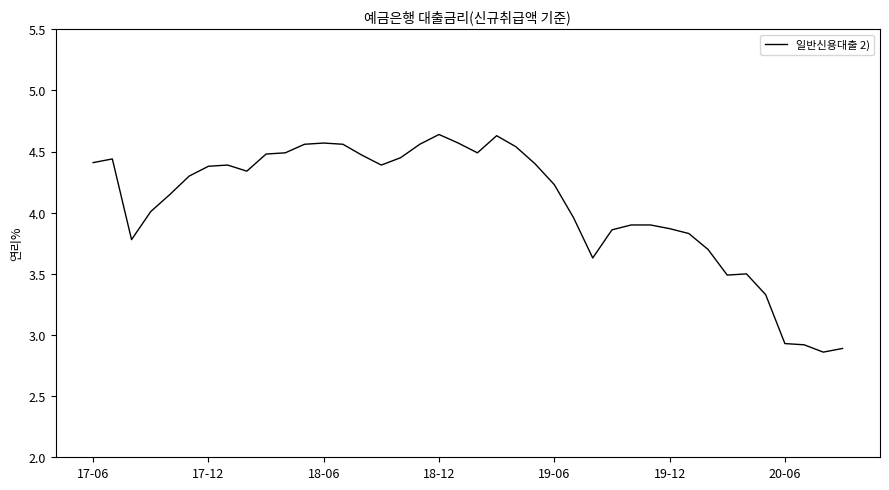

What is the difference between the maximum and minimum values?

1.8